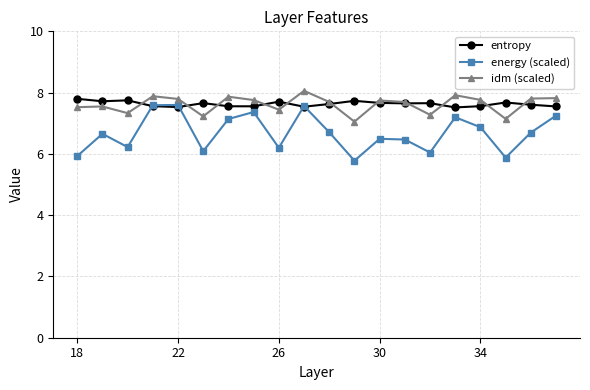

What is the value of the energy (scaled) point at the 2nd from the left?

6.7